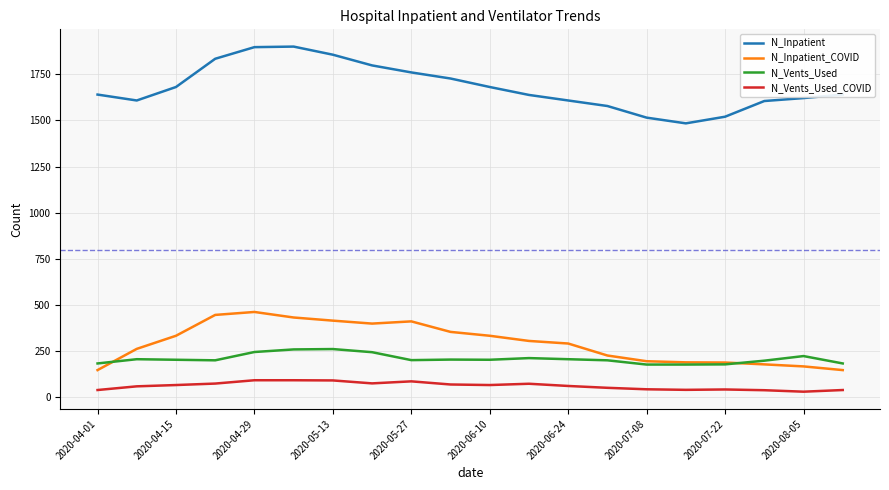

Which series has the widest spread of values?

N_Inpatient